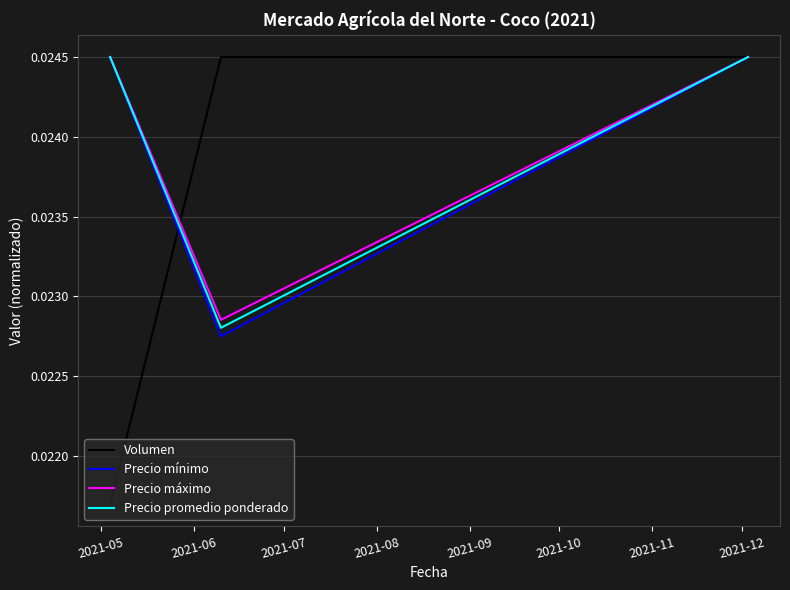

Which series has the largest range (max minus min)?

Volumen